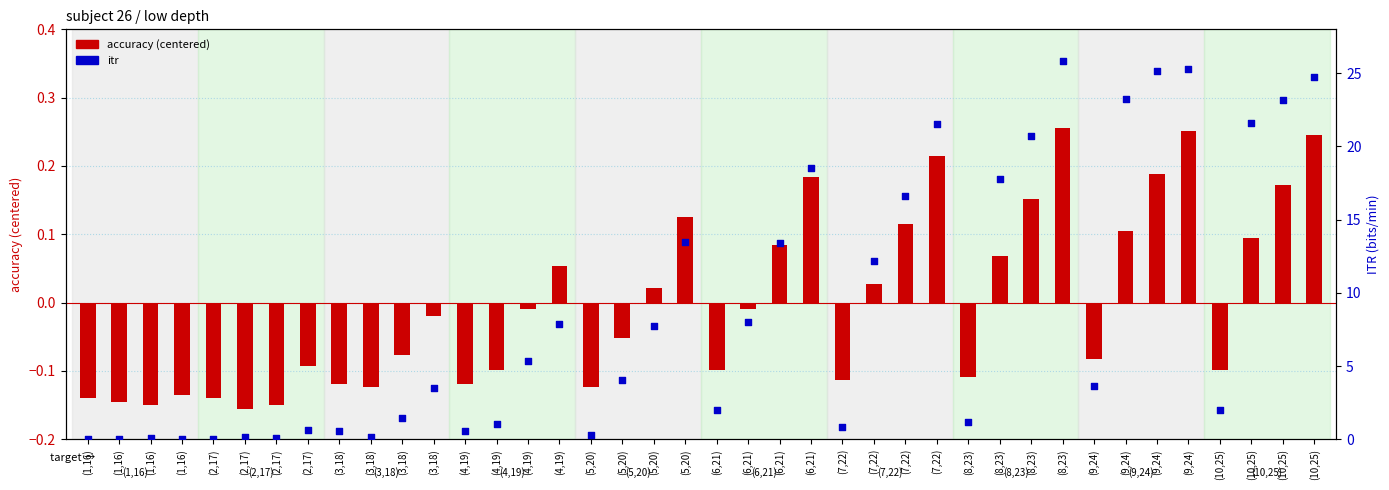

What are all the series names shown in the legend?

accuracy (centered), itr